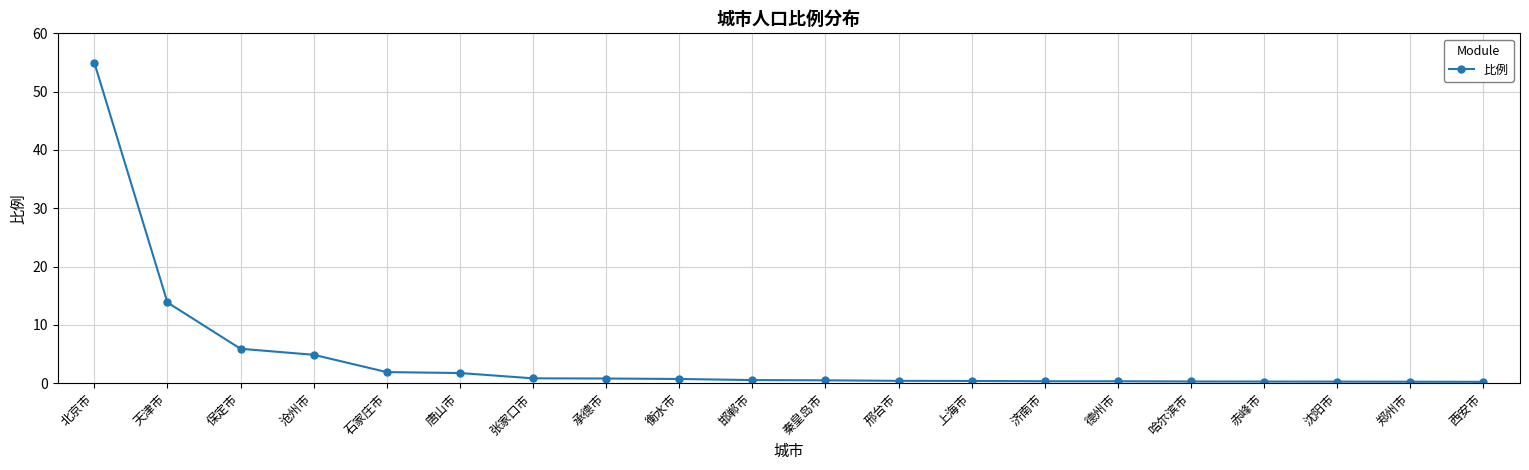

What is the change in value from 德州市 to 郑州市?

-0.1